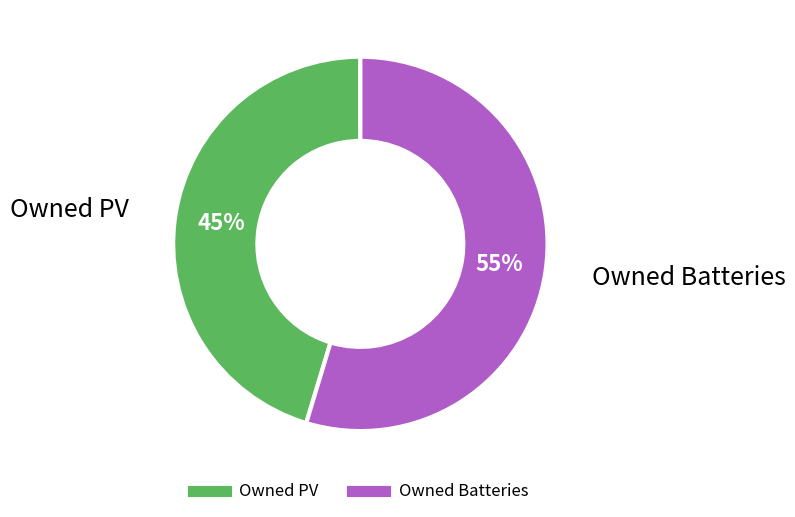

How many slices are in this pie chart?

2